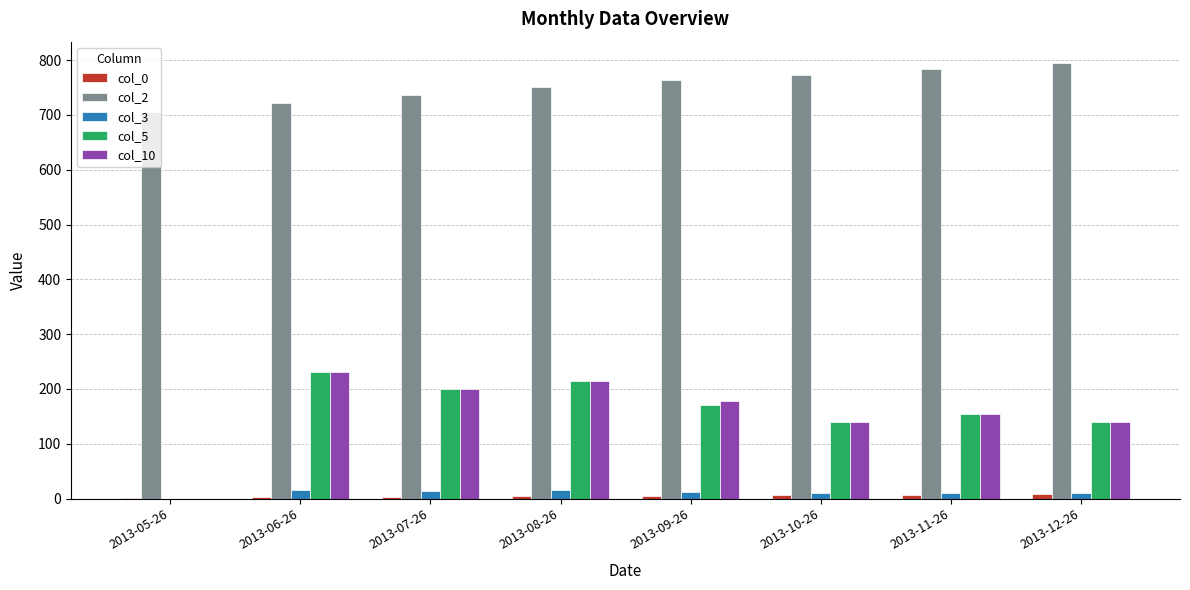

What is the greatest value displayed?

794.0